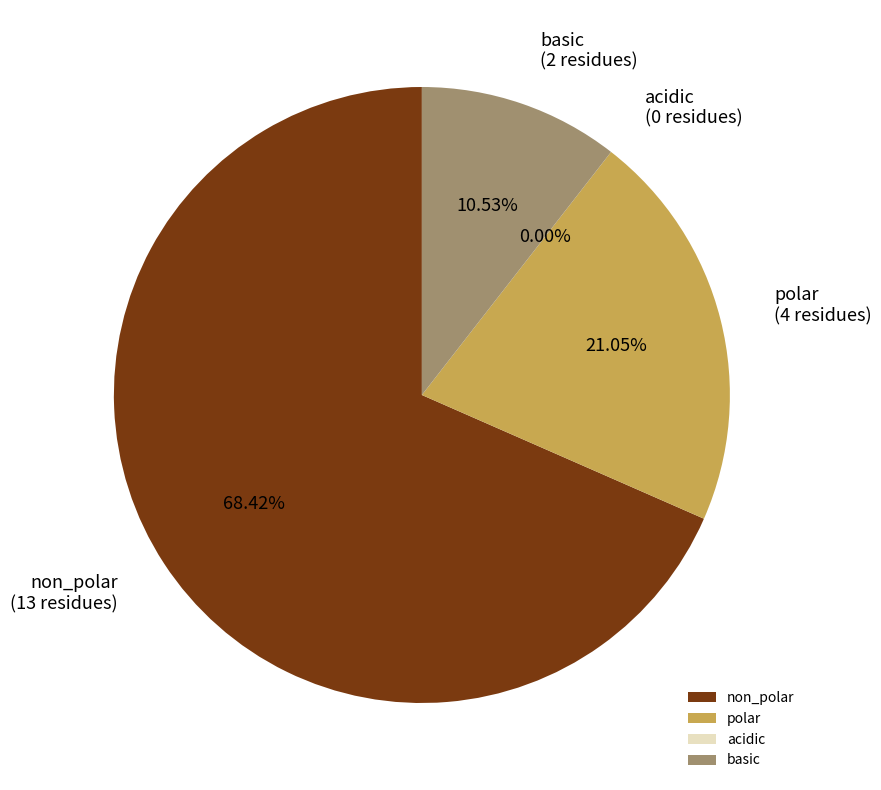

What is the largest slice in the pie chart?

non_polar